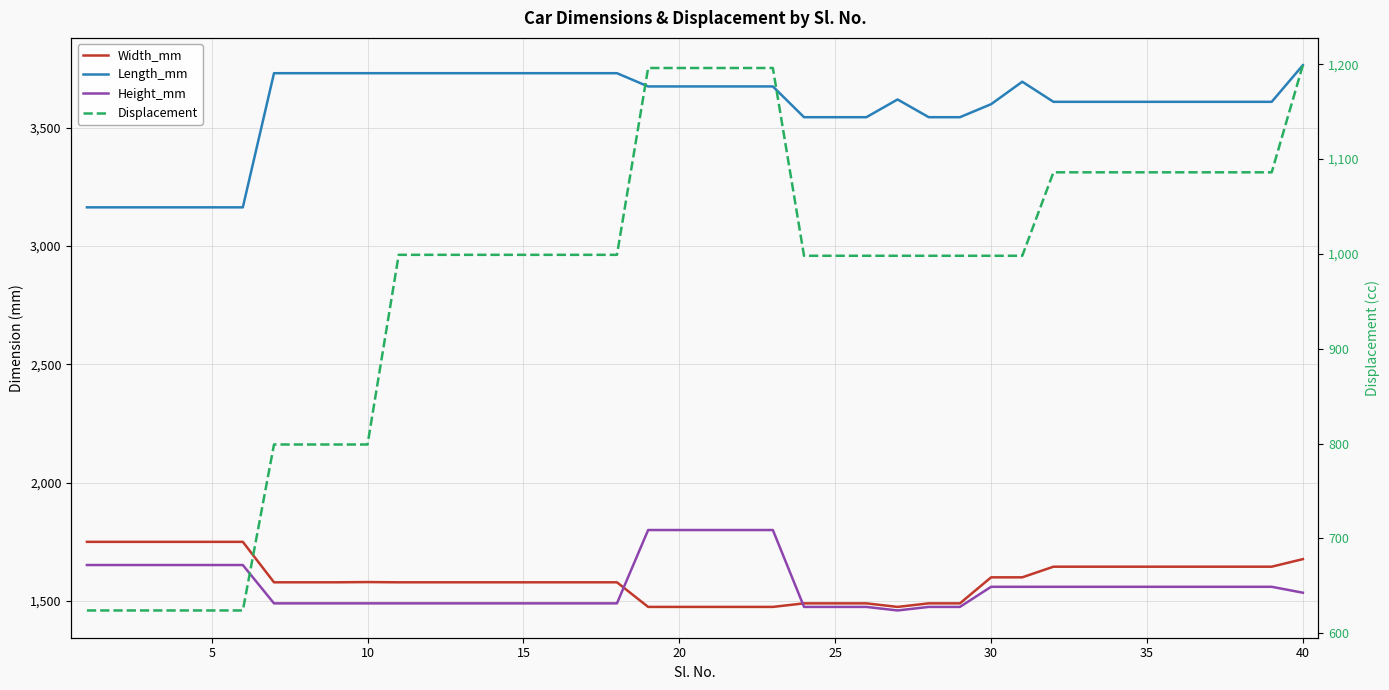

True or false: Length_mm and Displacement intersect in this chart.

False